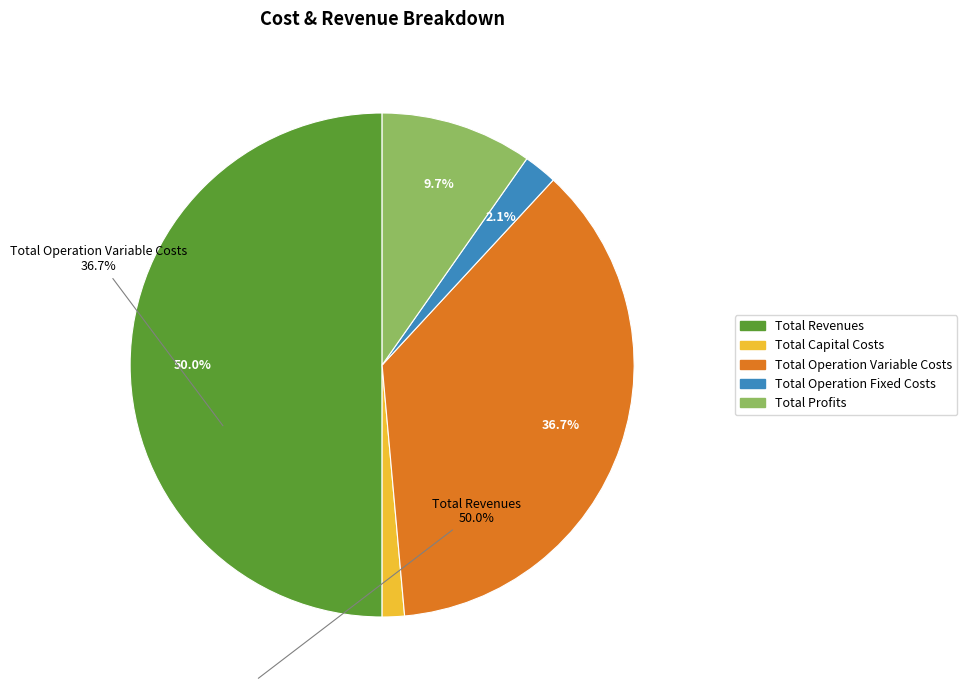

Is it true that Total Operation Variable Costs is 37% of the pie?

True